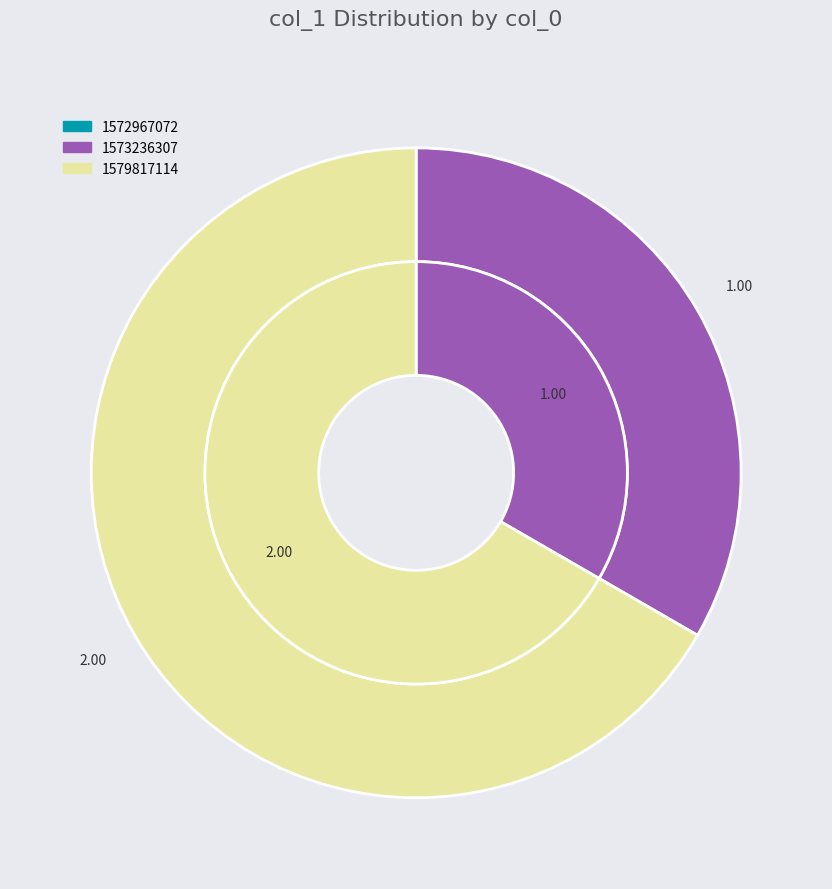

Is it true that 1572967072 is 0% of the pie?

True